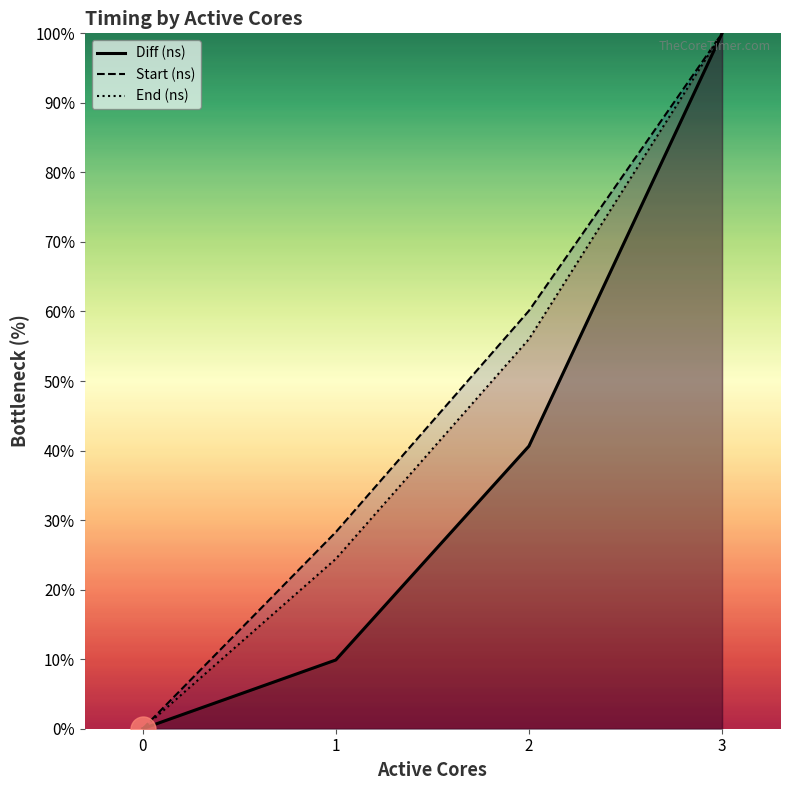

How many positive values does the Diff (ns) series have?

3